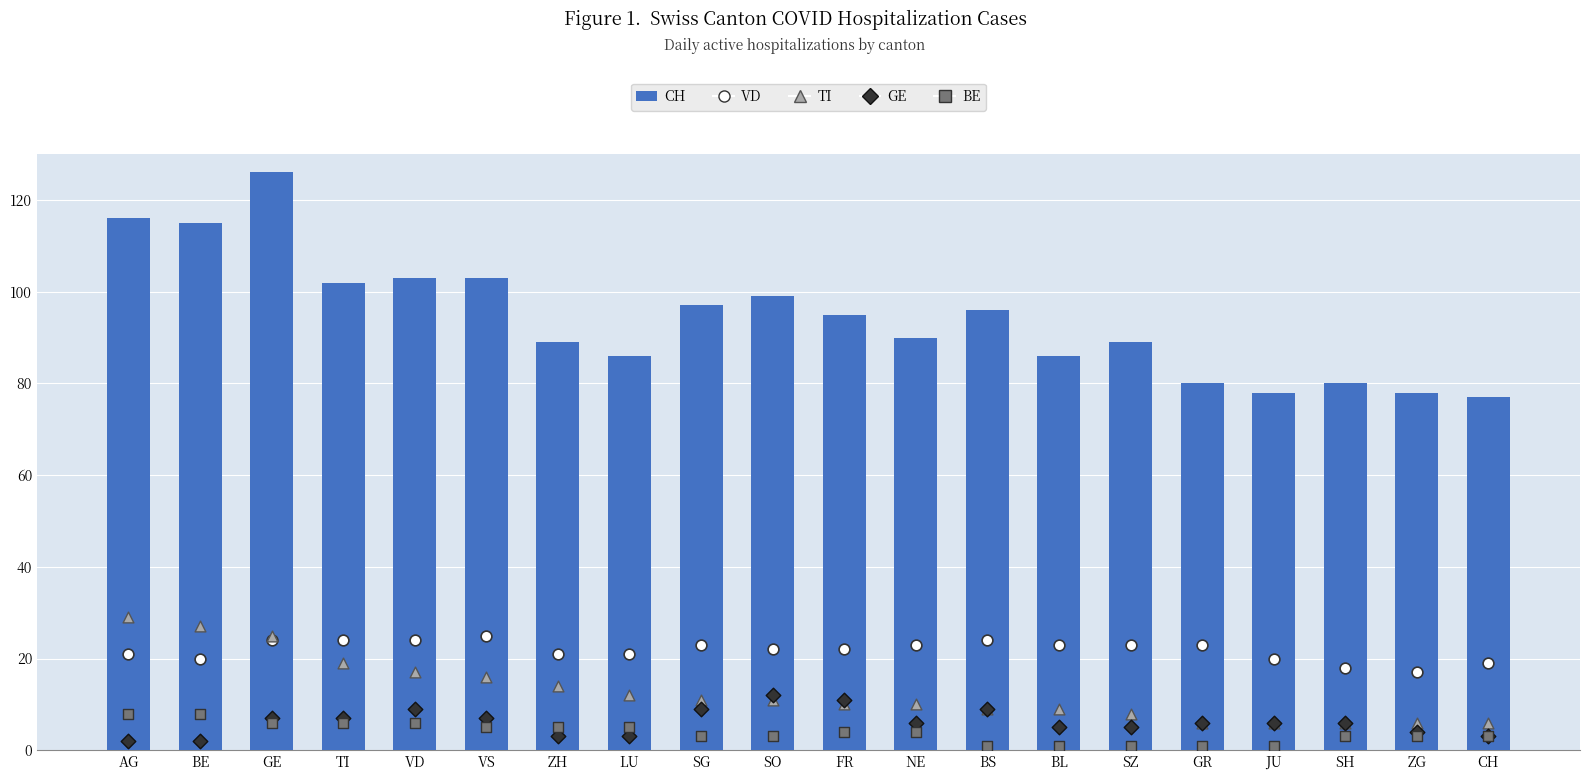

Which series has the largest total across all categories?

CH